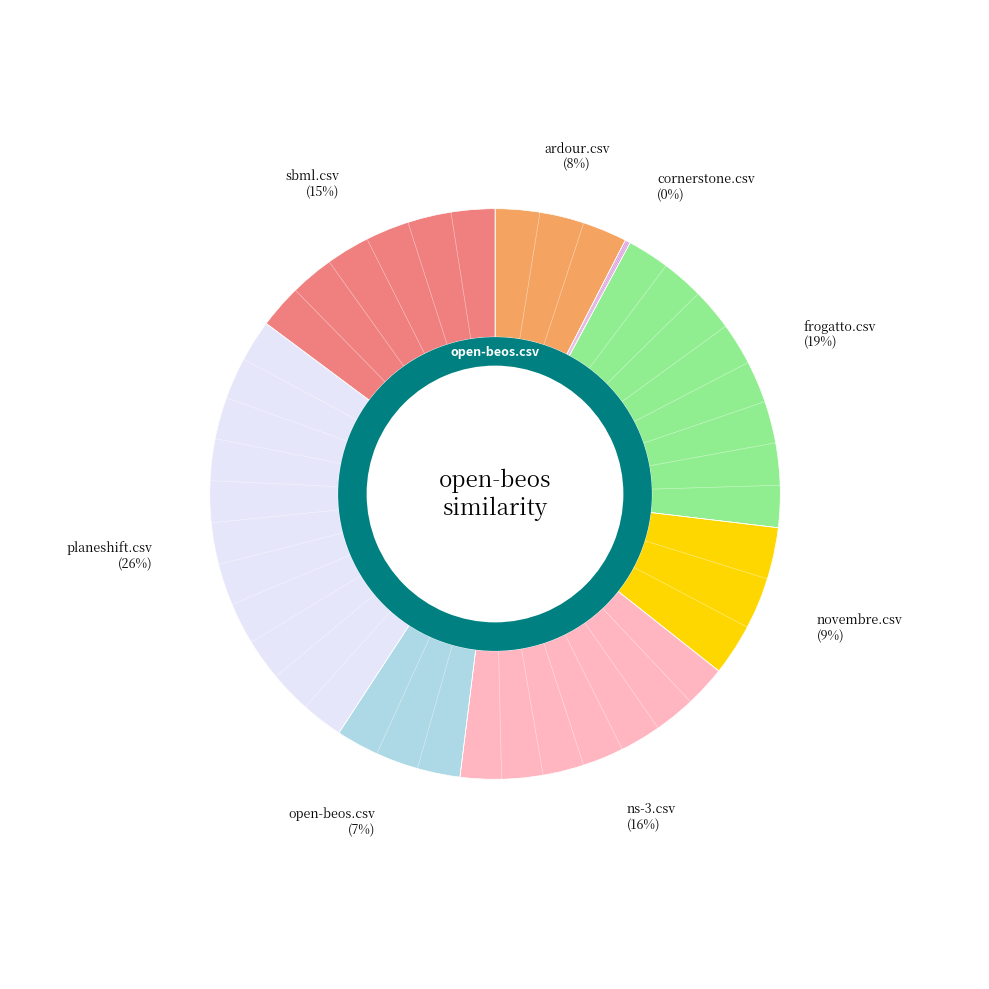

What is the smallest slice in the pie chart?

cornerstone.csv